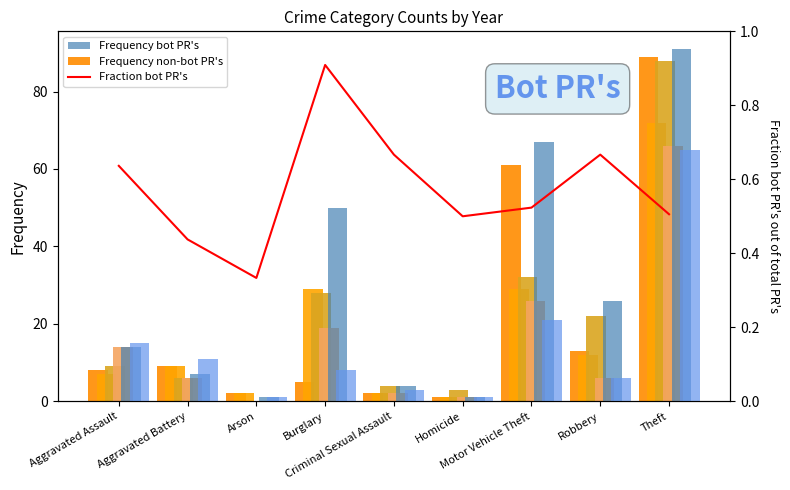

How many groups of bars are there?

9